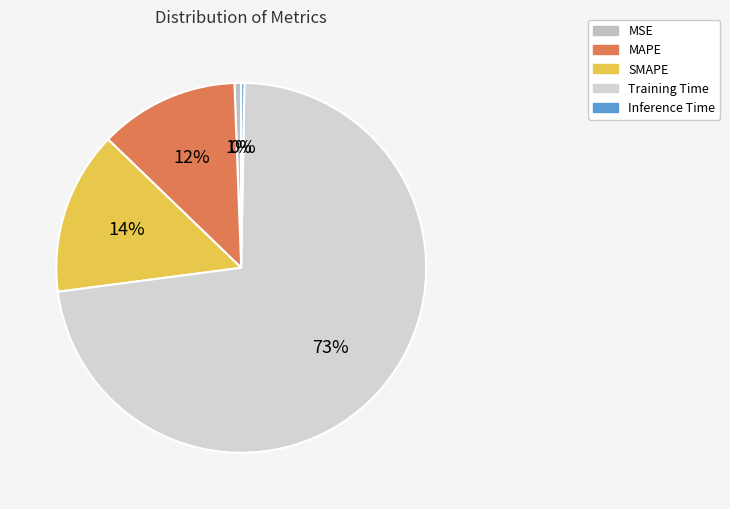

To the nearest percent, what is the difference between the MSE and MAPE slice percentages?

12%